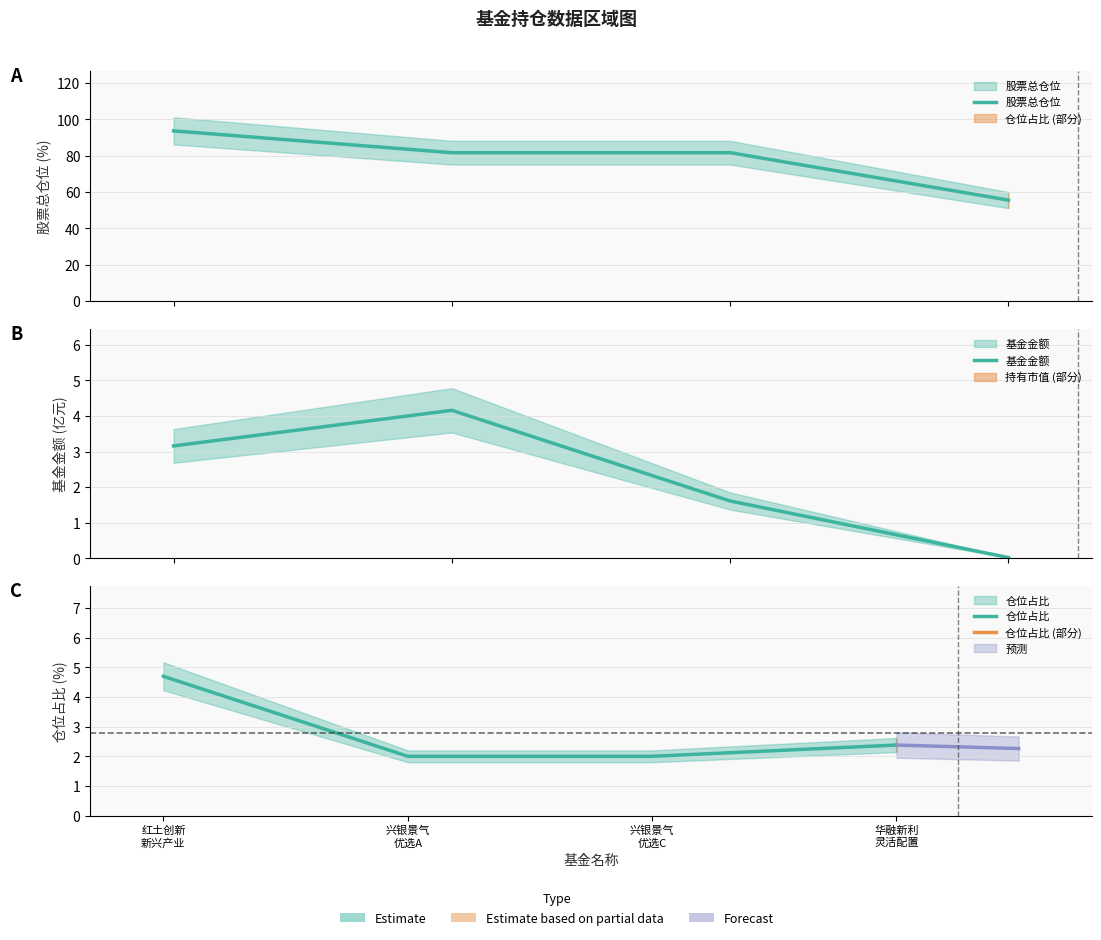

What is the sum of all 基金金额 values?

9.0